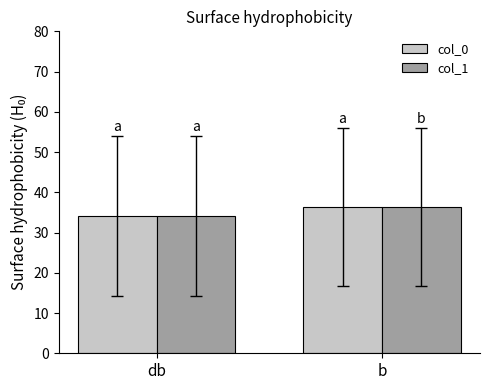

Reading left to right, list all the values displayed in this chart.

col_0: 34.1	36.3
col_1: 34.1	36.3